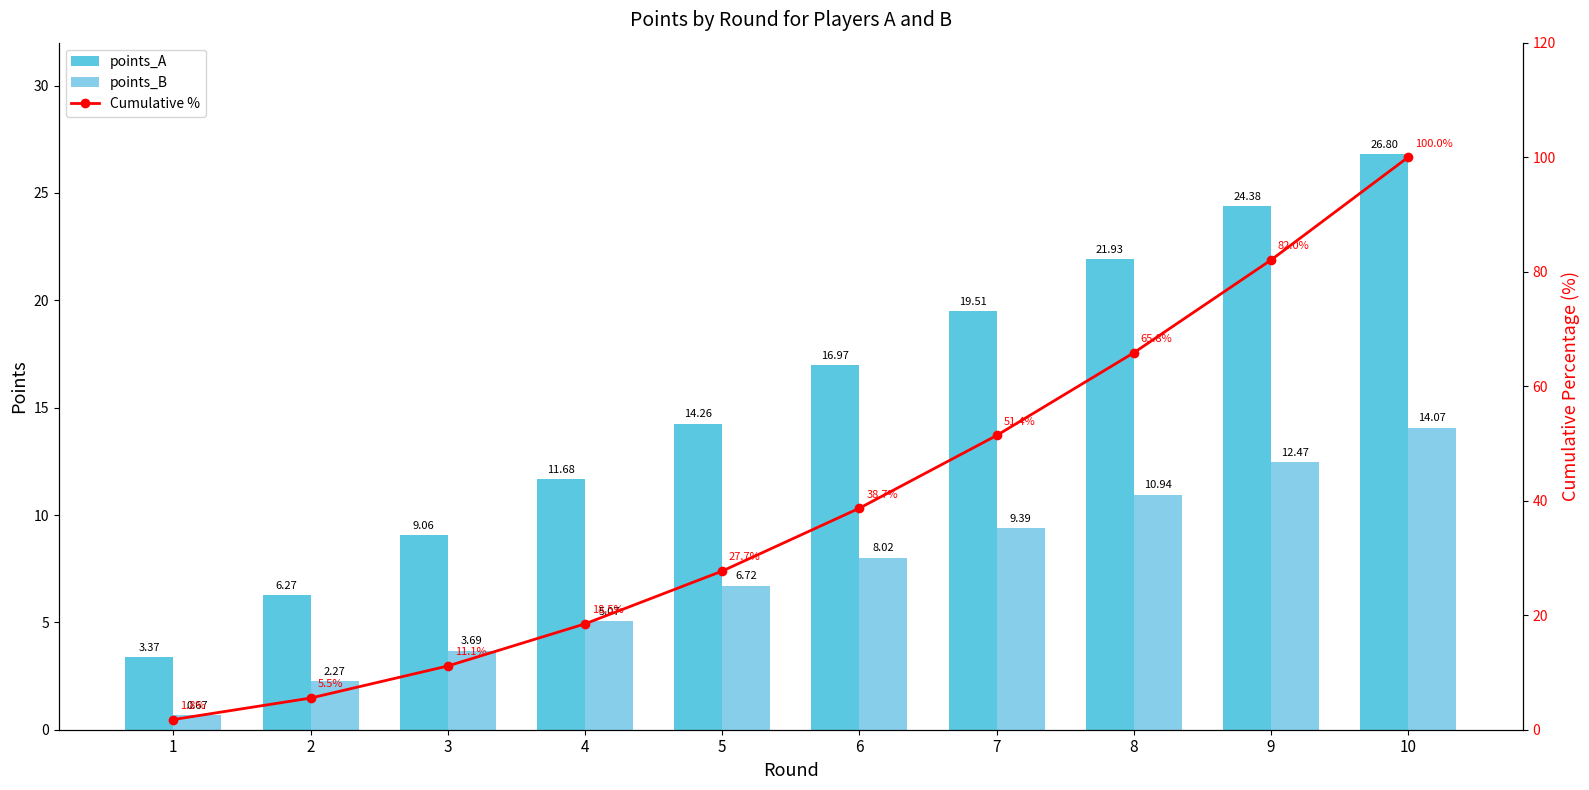

What is the value of the points_B bar at the 3rd from the left?

3.7